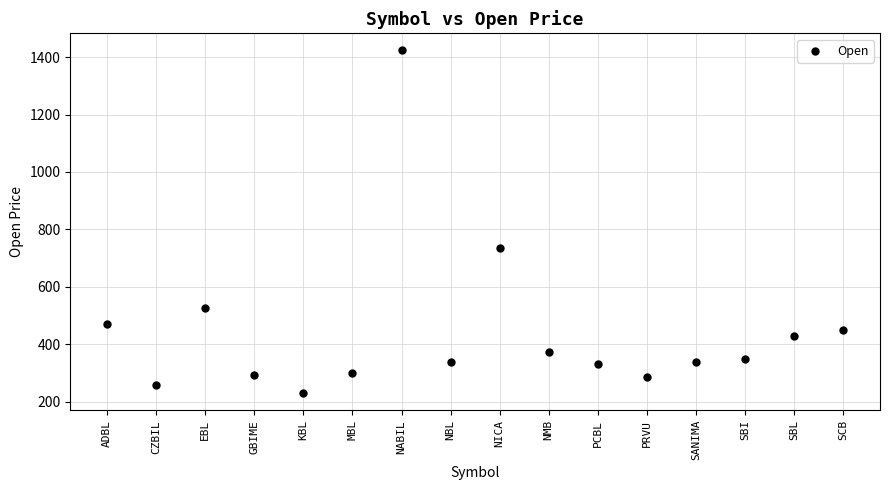

What is the range of X values (max minus min)?

15.0